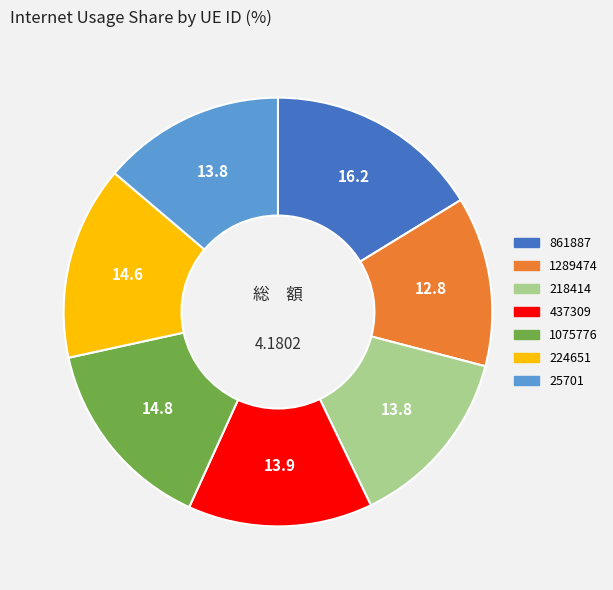

Is there any slice that represents more than half of the pie?

No